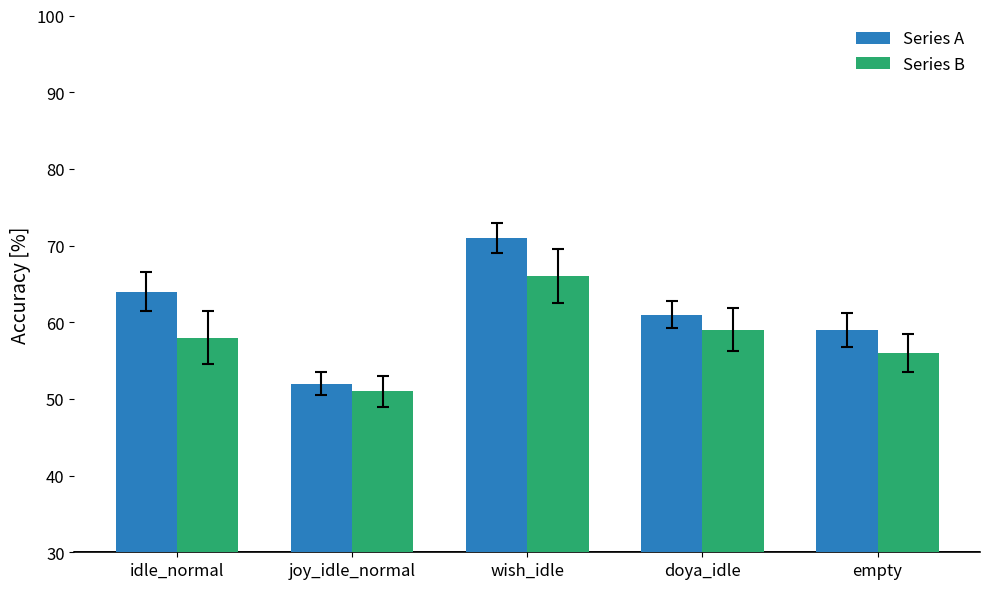

How many groups of bars are there?

5